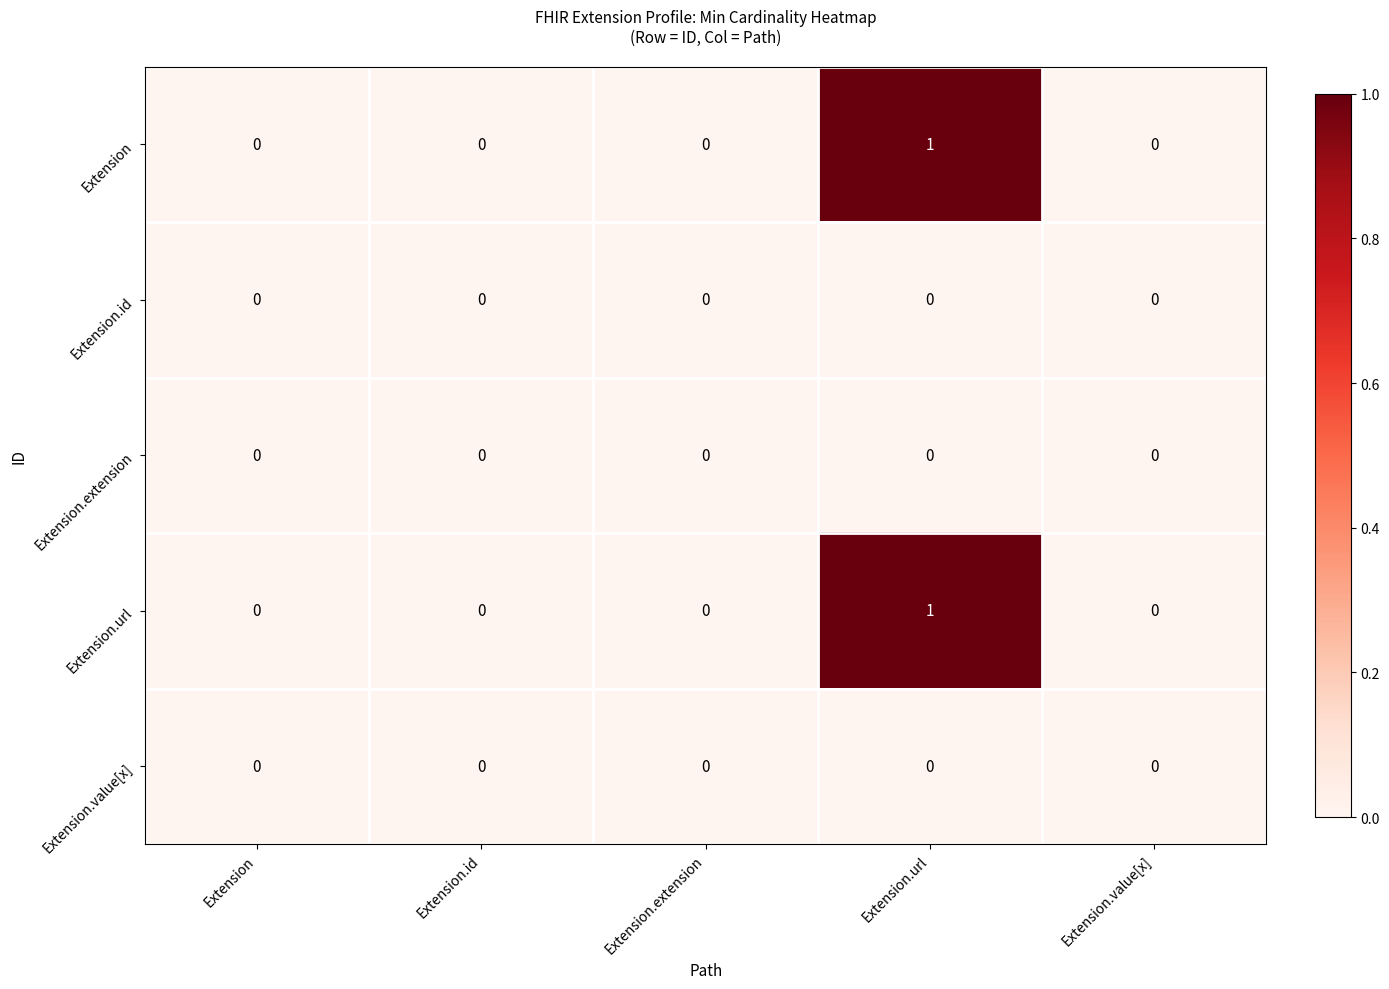

True or false: Extension.url has a value of 0 at Extension.value[x].

True